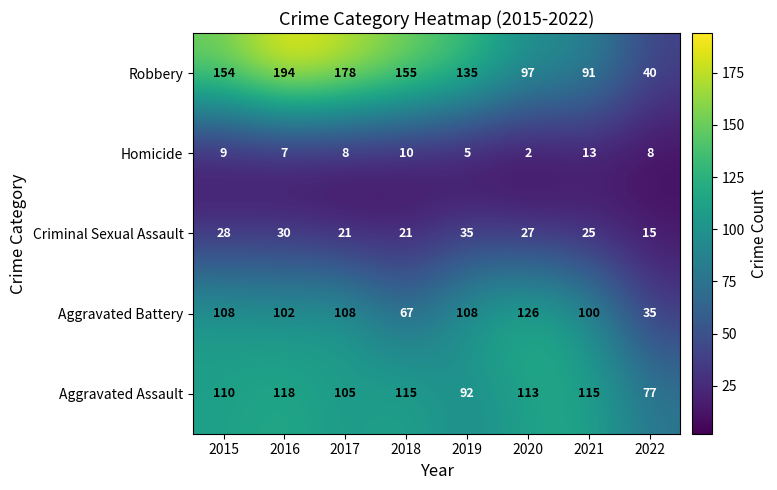

The value of Homicide at 2015 is 9. True or false?

True